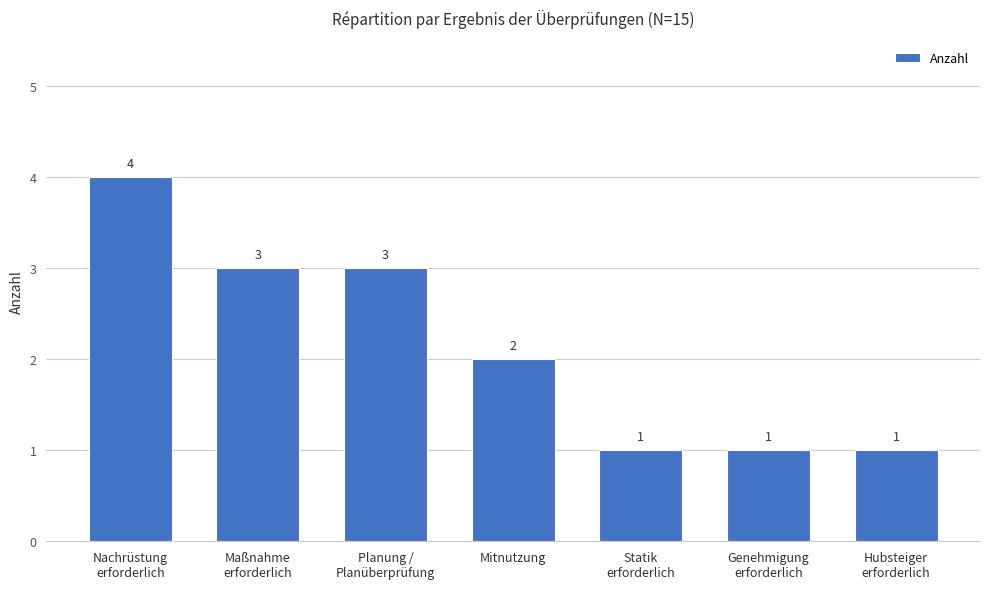

Count the number of categories in the chart.

7